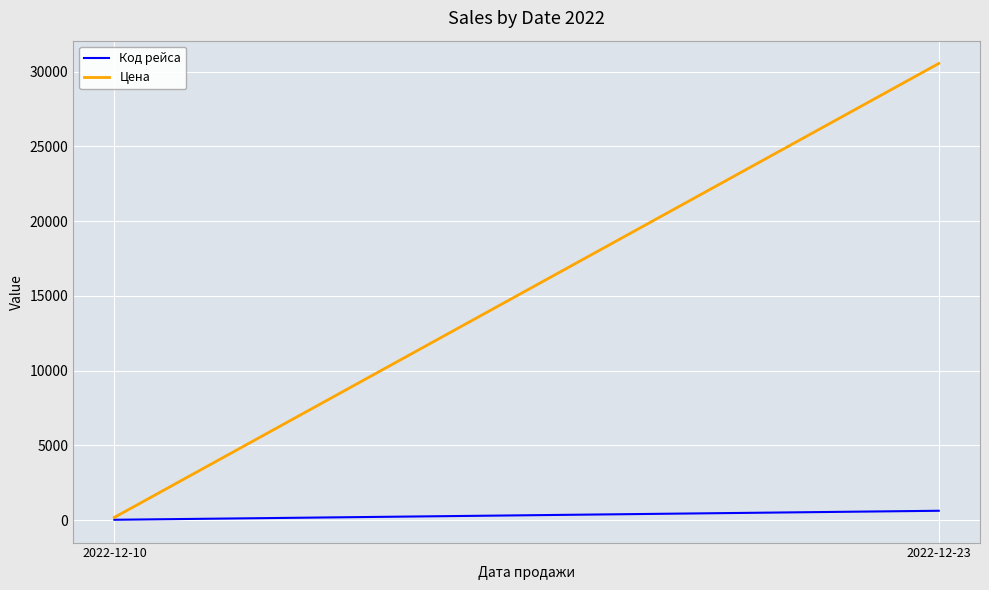

Is it true that Цена equals 42045.1 at 2022-12-23?

False